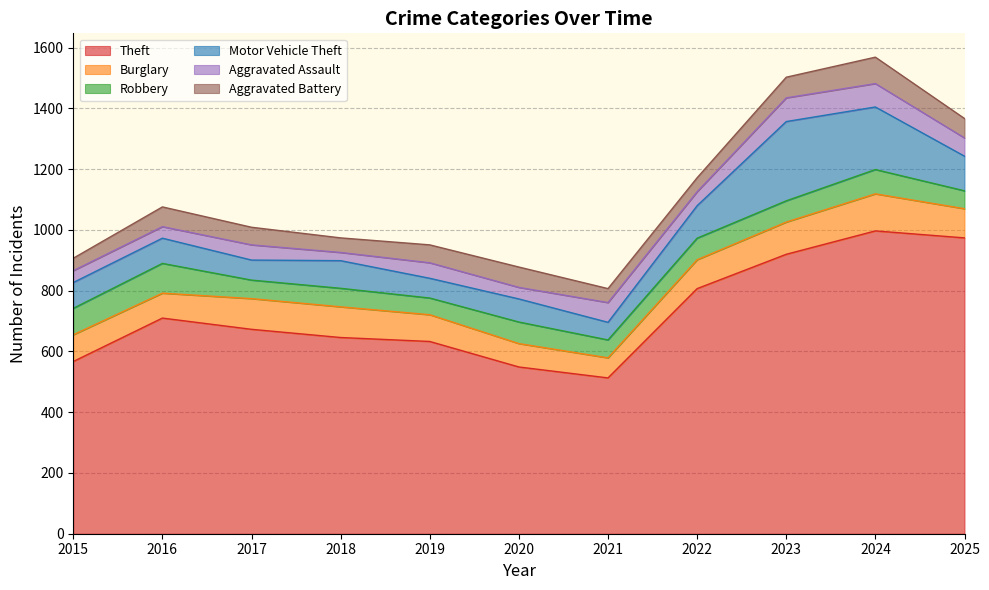

At which label is Aggravated Battery closest to 64?

2025